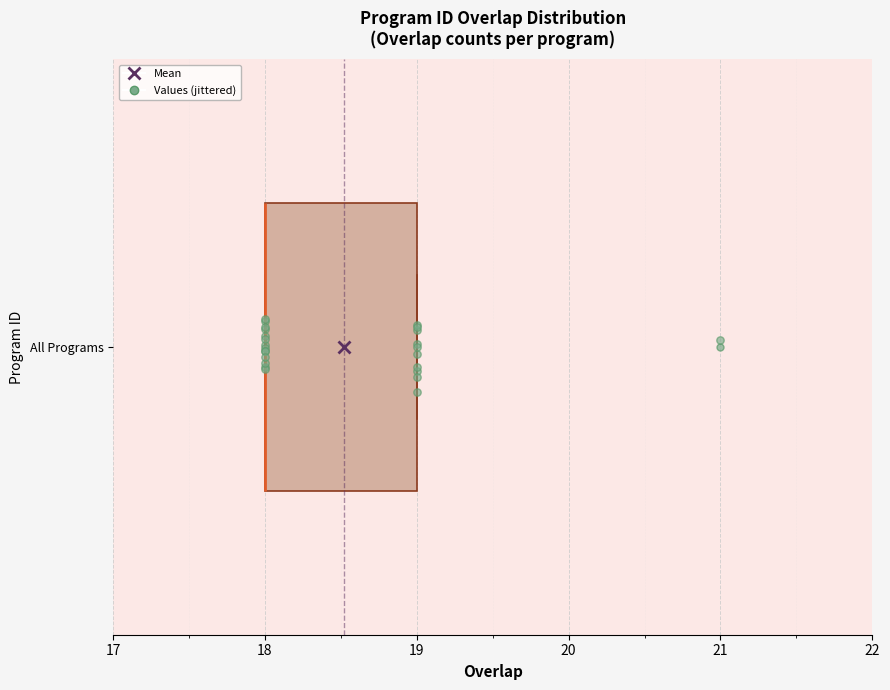

Transcribe this box plot: give where the median line is, the range the box spans, and where the two whiskers end, as read against the x-axis. The values are not printed on the chart, so give them approximately, as read against the axis.

median 18 (drawn on the box's left edge), box 18 to 19, whiskers 18 to 19